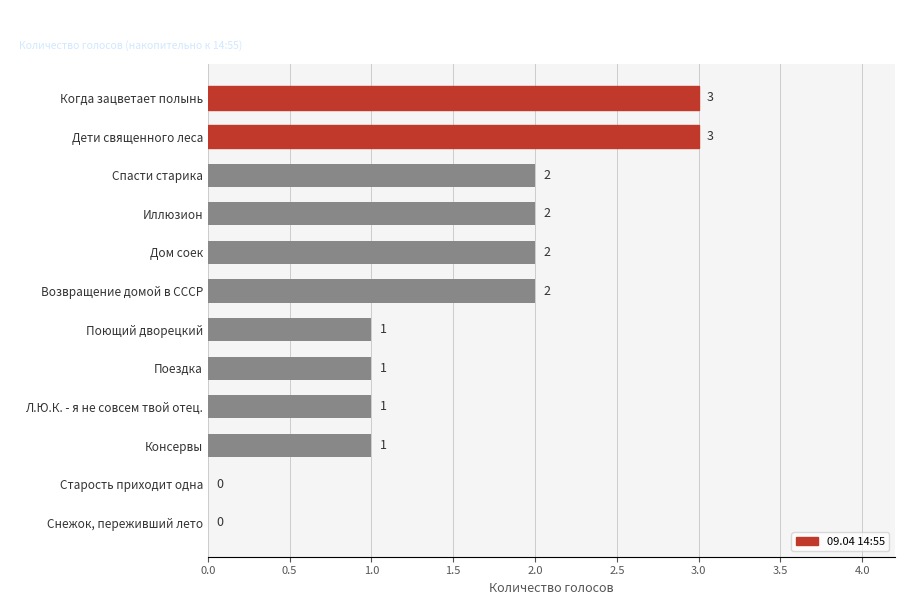

Are the bars grouped side by side (vs. stacked)?

No